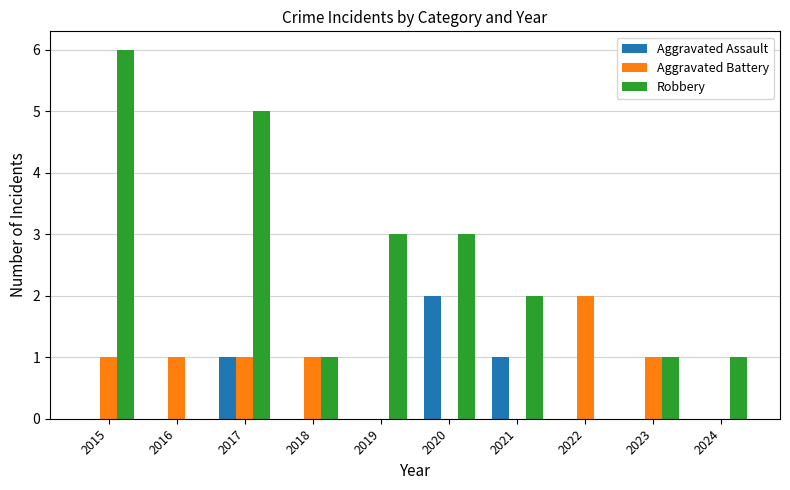

Is the value of Aggravated Battery at 2017 greater than the value of Aggravated Assault at 2024?

Yes